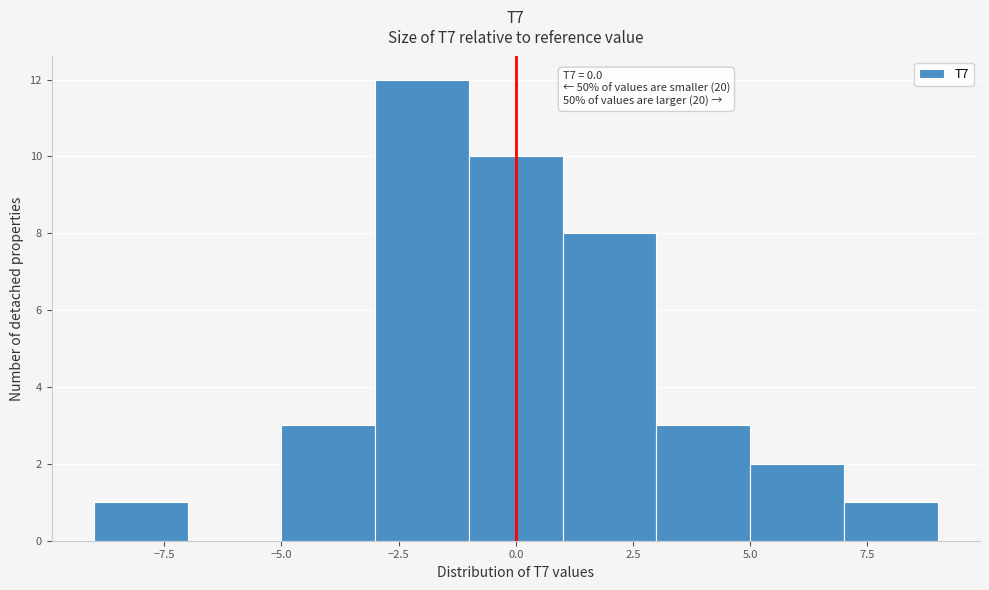

Over which range of the x-axis is the bar tallest?

-3 to -1